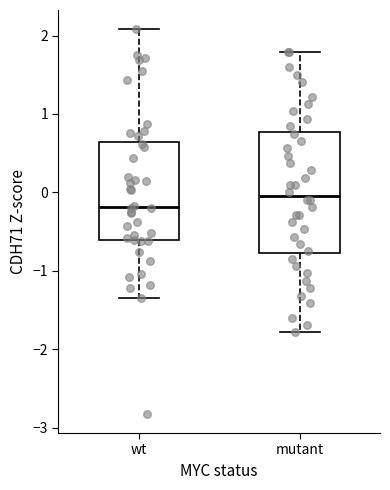

Which box is the tallest, from its lower edge to its upper edge?

mutant